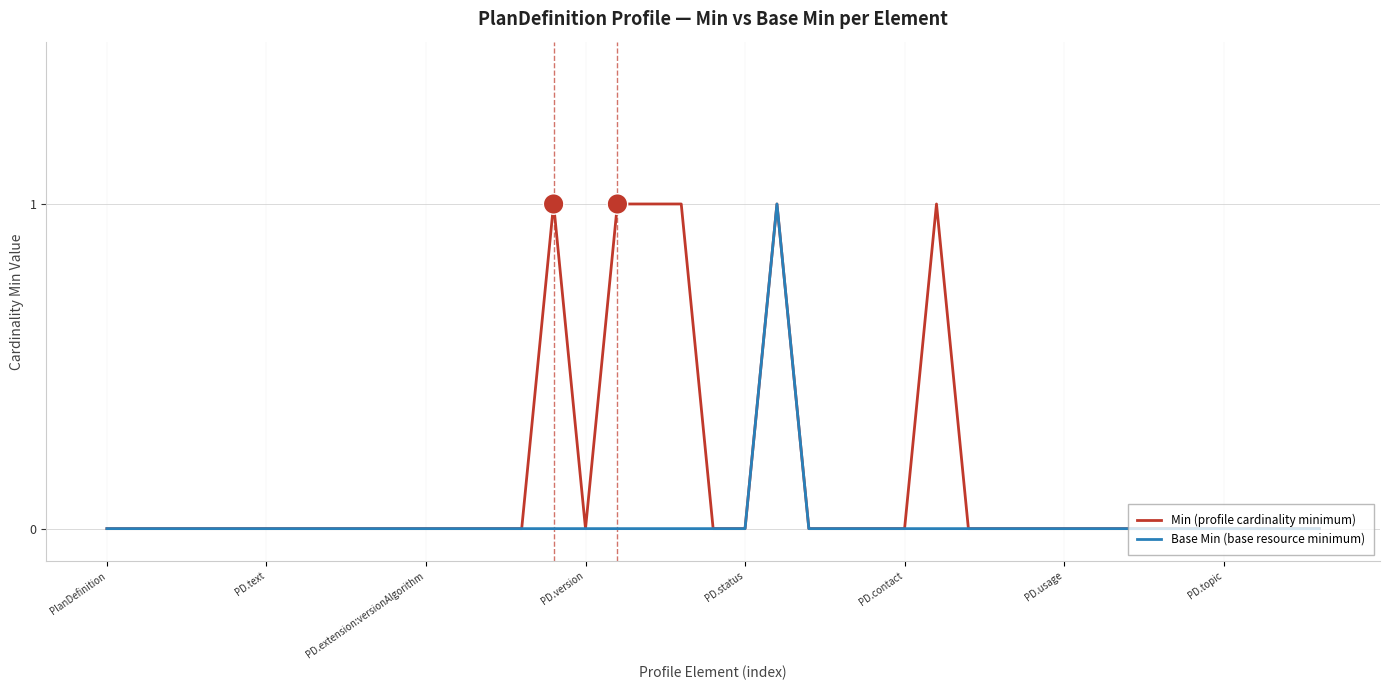

List the series in order of their overall mean, highest first.

Min (profile cardinality minimum), Base Min (base resource minimum)